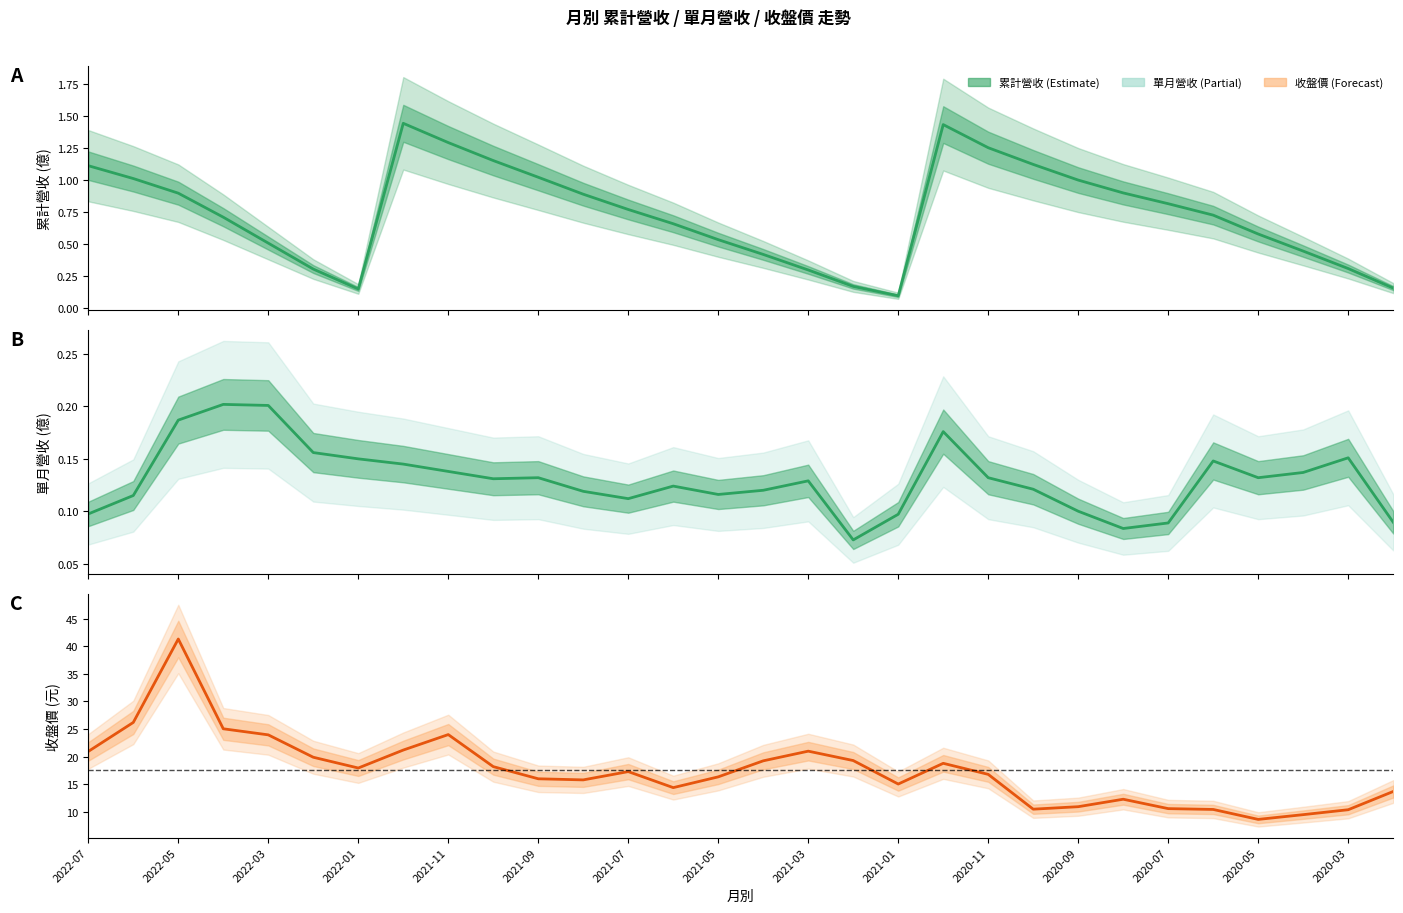

What position from the right is 2022-04?

27